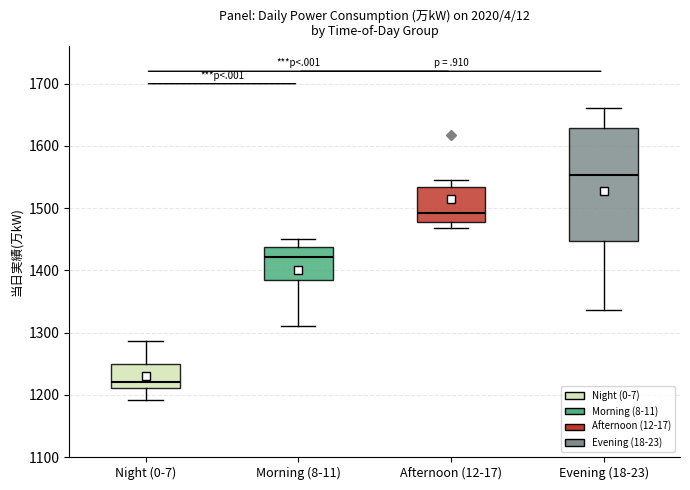

Which box is the tallest, from its lower edge to its upper edge?

Evening (18-23)